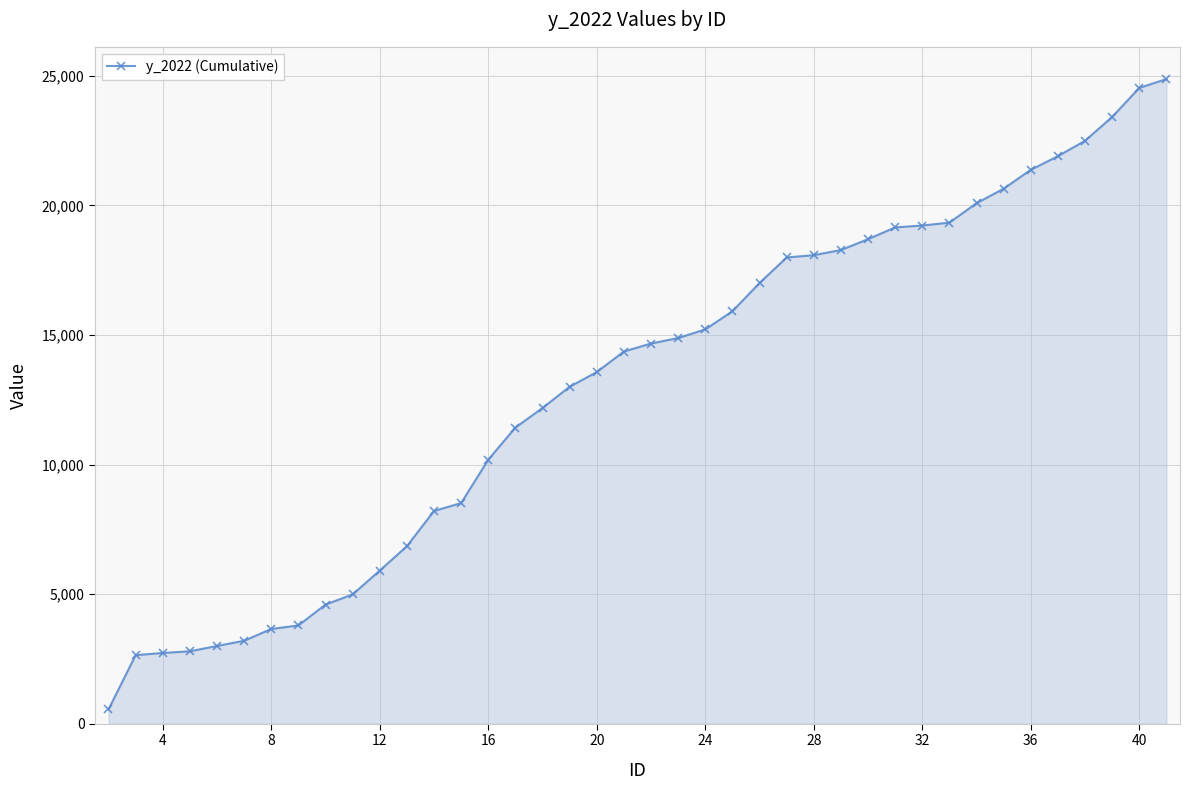

What is the greatest value displayed?

24877